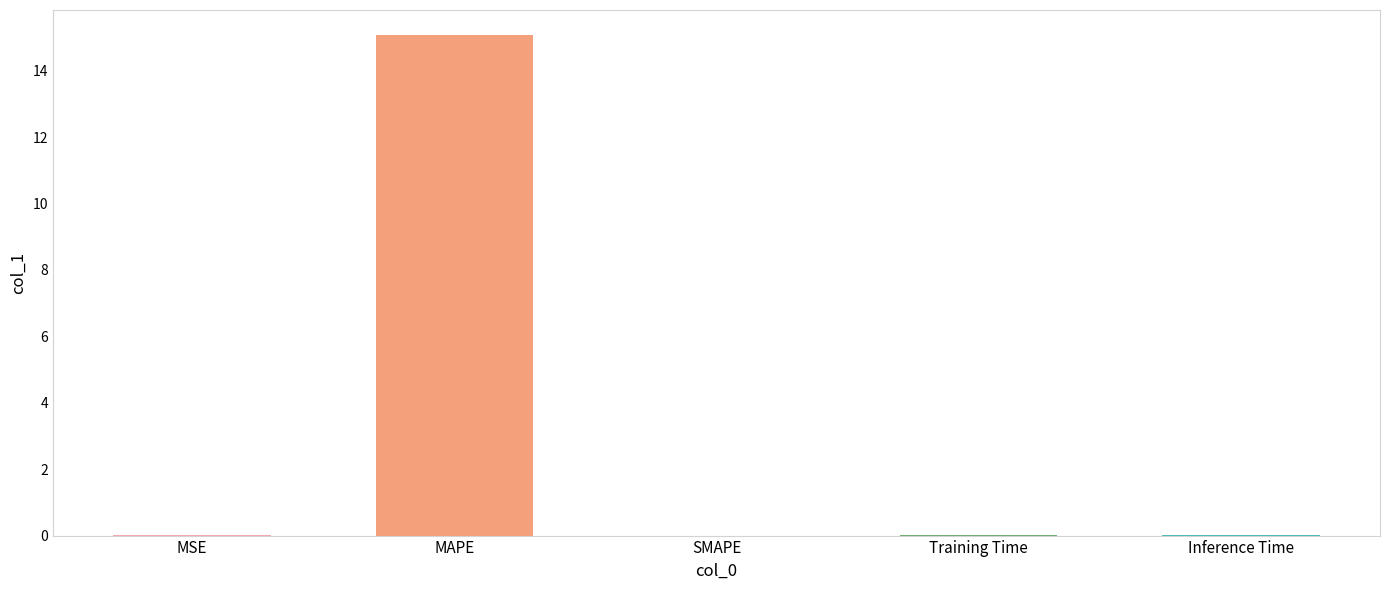

What is the greatest value displayed?

15.1